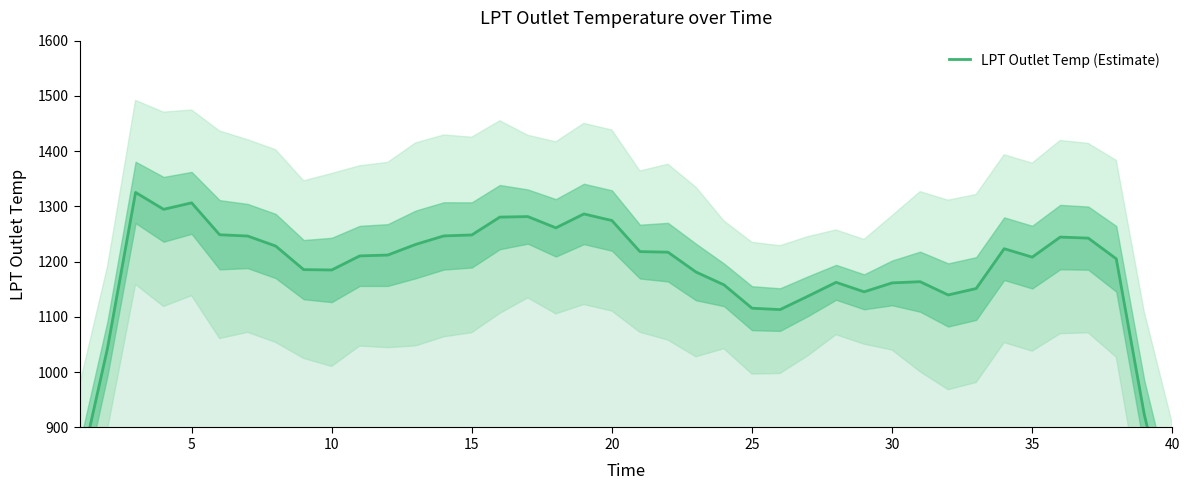

Reading left to right, list all the values displayed in this chart.

816.9	1043.9	1325.4	1294.8	1306.5	1248.8	1246.5	1228.4	1185.6	1185.0	1210.5	1212.0	1231.3	1246.7	1248.4	1280.7	1281.6	1261.3	1286.4	1274.5	1218.3	1217.2	1181.3	1158.1	1115.8	1113.3	1137.7	1162.7	1145.5	1161.6	1163.8	1139.8	1151.4	1223.5	1208.3	1244.5	1242.7	1205.2	923.2	712.9